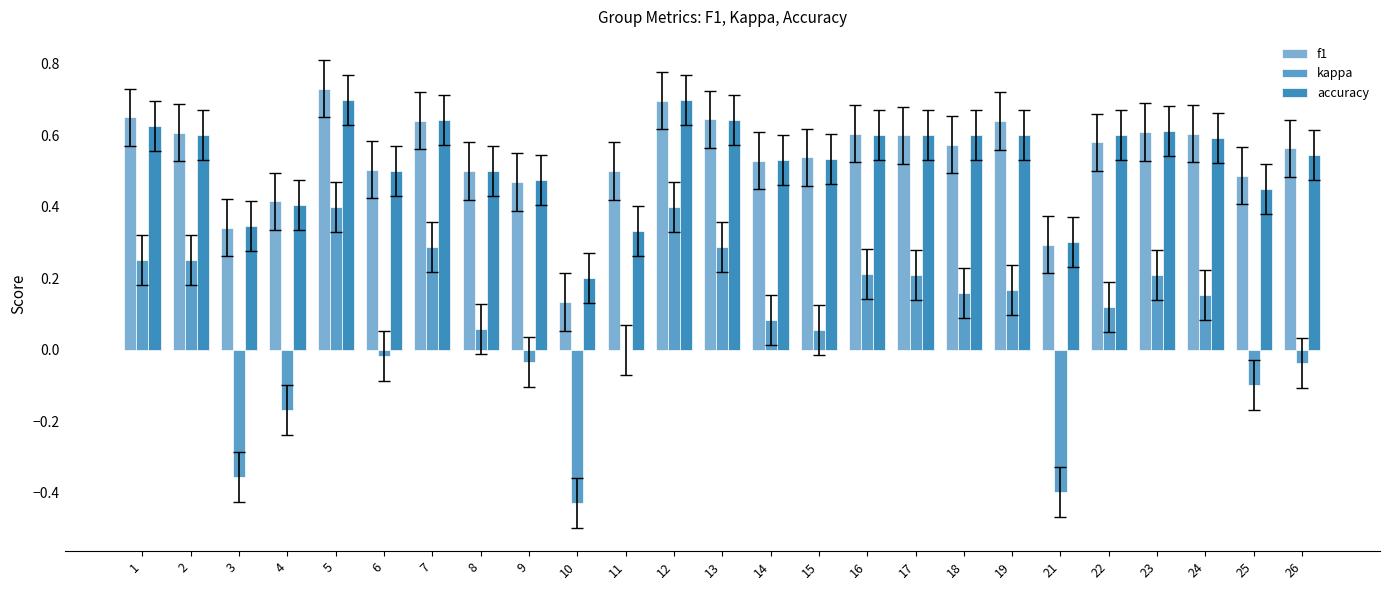

Between 2 and 22, which series saw the biggest shift?

kappa